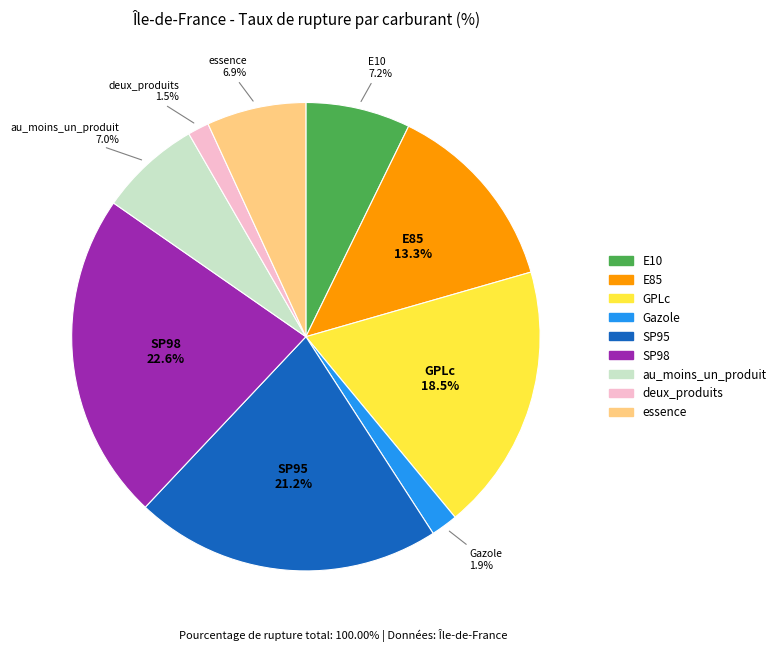

How many slices are in this pie chart?

9